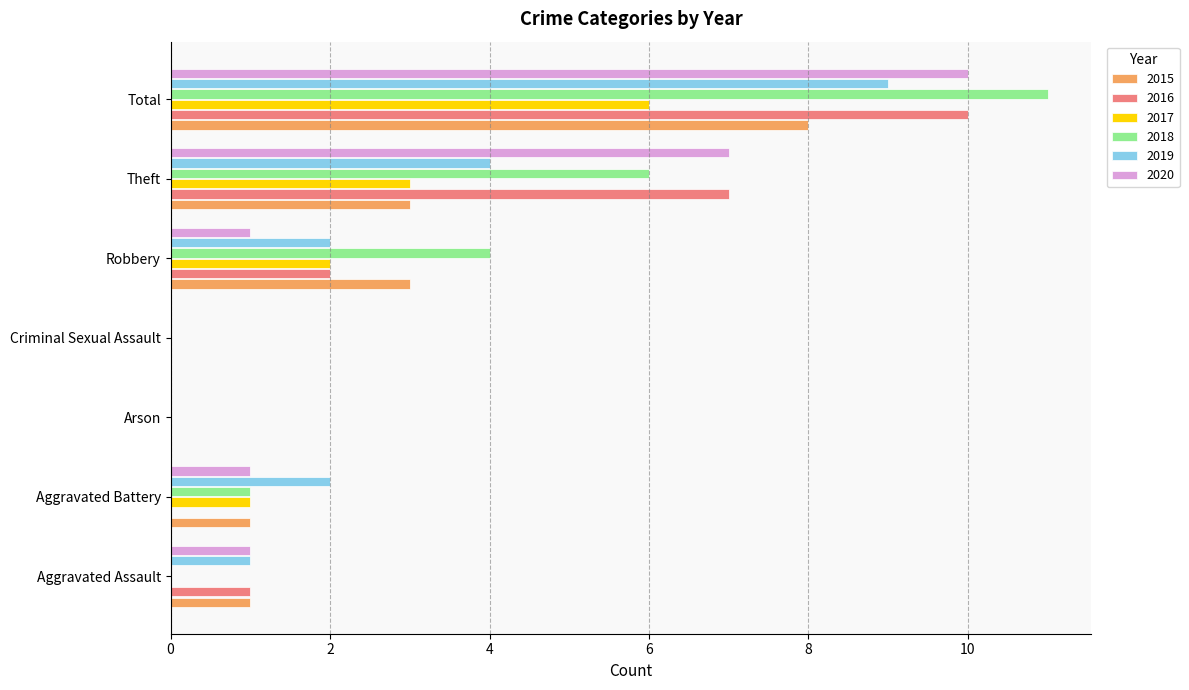

At which category is the sum across all series the highest?

Total